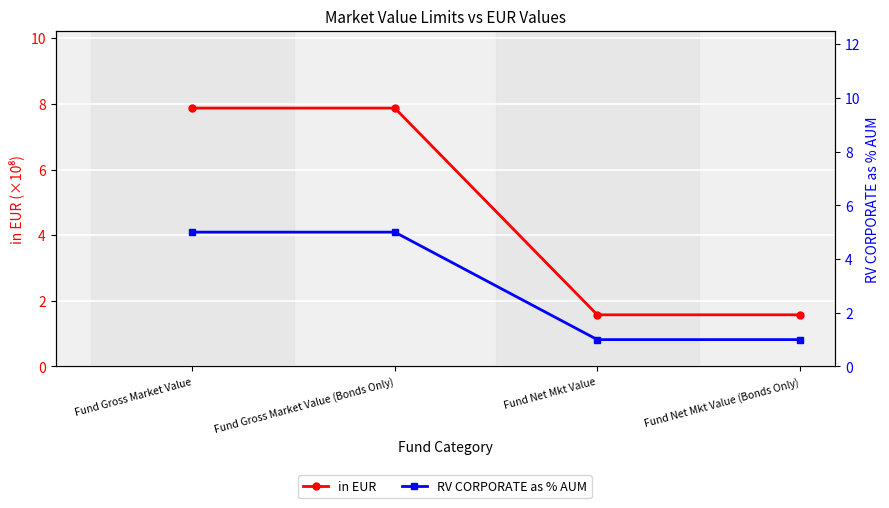

What position from the left is Fund Net Mkt Value (Bonds Only)?

4